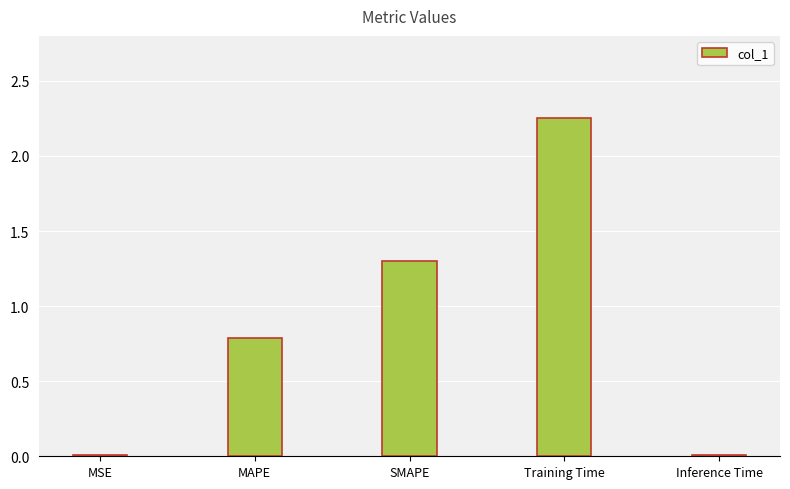

The chart shows a value of 1.3 at MAPE. True or false?

False